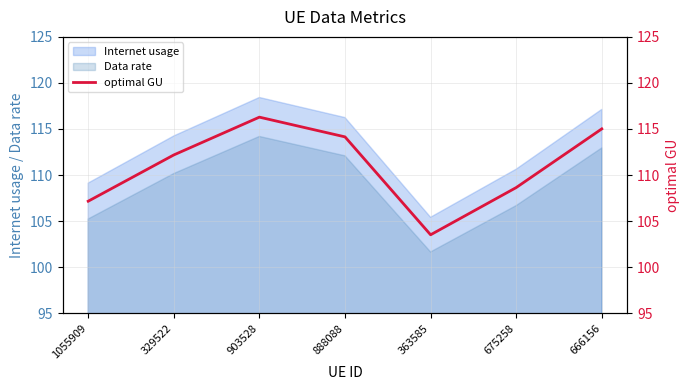

At which label does Data rate reach its peak?

903528